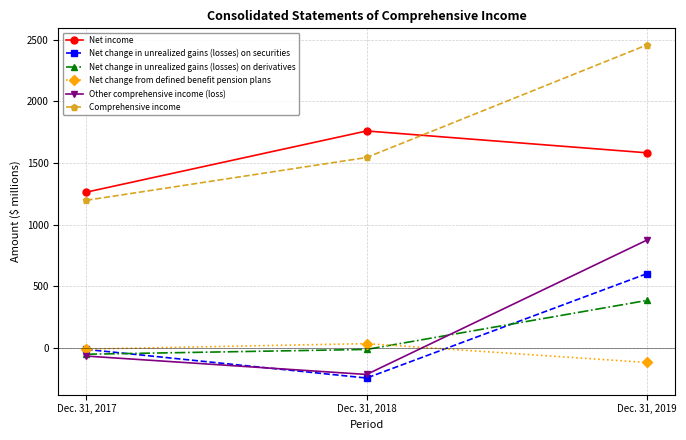

The value of Net change from defined benefit pension plans at Dec. 31, 2019 is -118. True or false?

True